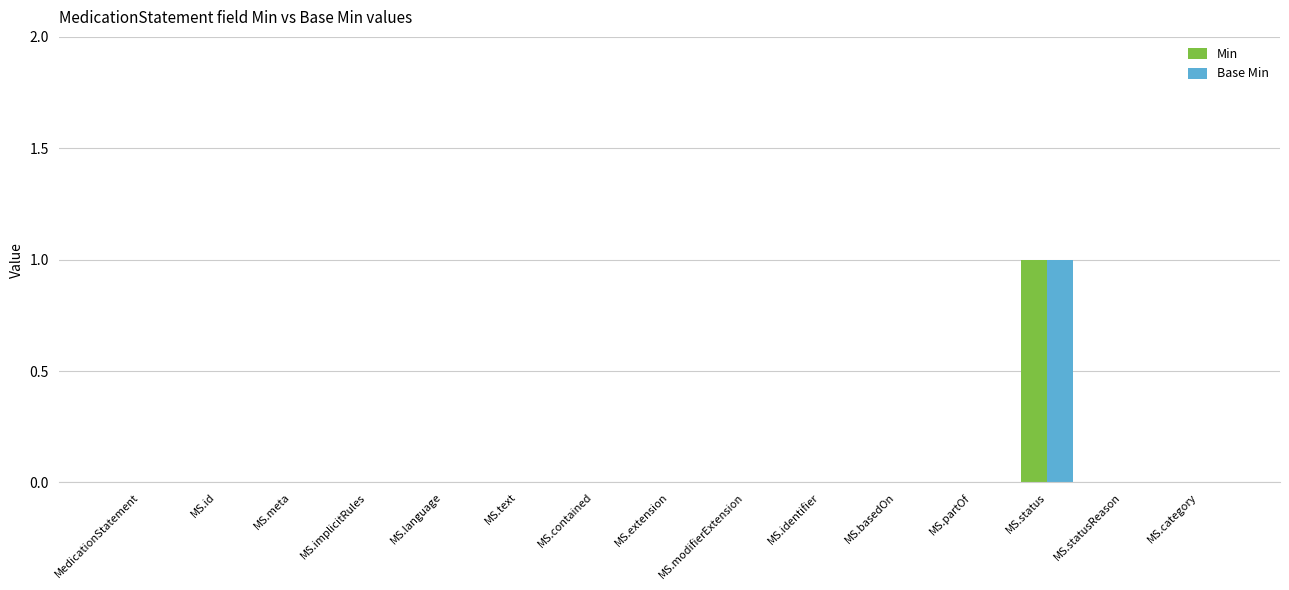

Reading left to right, transcribe all the data shown in this chart.

Min: MedicationStatement=0	MS.id=0	MS.meta=0	MS.implicitRules=0	MS.language=0	MS.text=0	MS.contained=0	MS.extension=0	MS.modifierExtension=0	MS.identifier=0	MS.basedOn=0	MS.partOf=0	MS.status=1	MS.statusReason=0	MS.category=0
Base Min: MedicationStatement=0	MS.id=0	MS.meta=0	MS.implicitRules=0	MS.language=0	MS.text=0	MS.contained=0	MS.extension=0	MS.modifierExtension=0	MS.identifier=0	MS.basedOn=0	MS.partOf=0	MS.status=1	MS.statusReason=0	MS.category=0